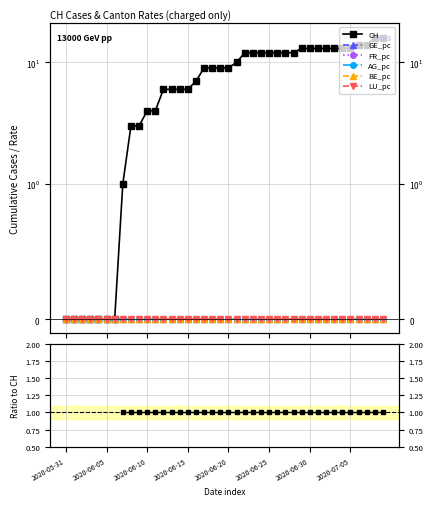

What are all the series names shown in the legend?

CH, GE_pc, FR_pc, AG_pc, BE_pc, LU_pc